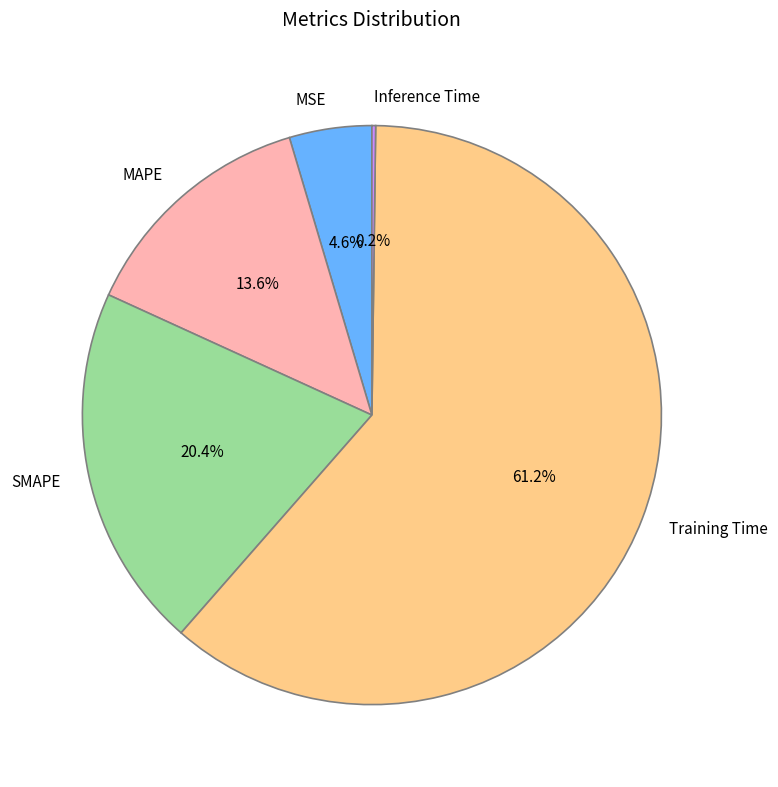

True or false: SMAPE accounts for 8% of the total.

False